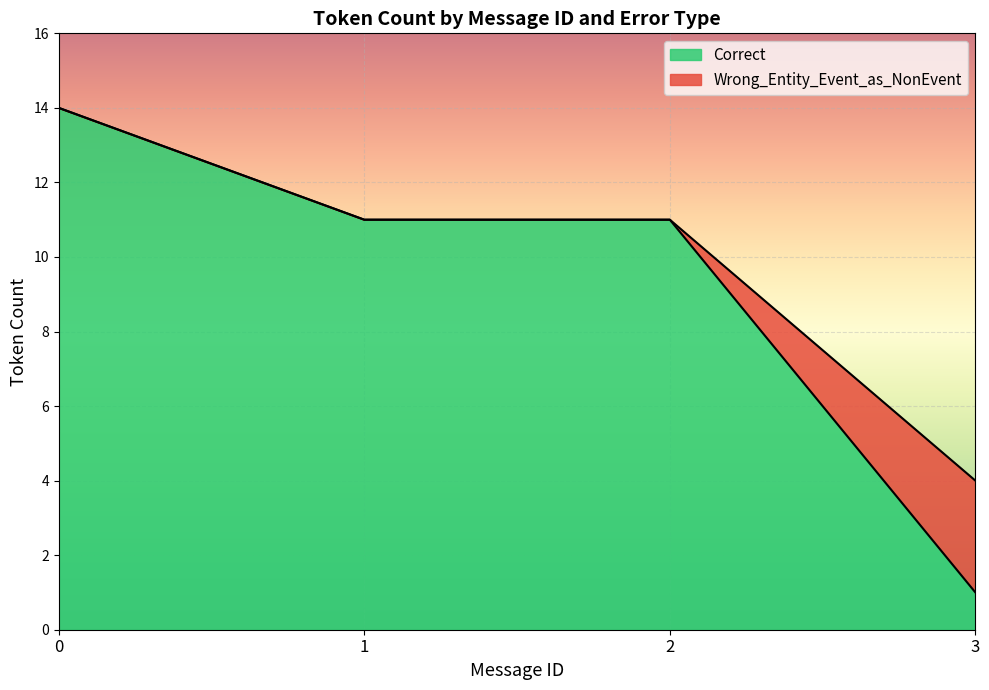

What is the highest value of the Wrong_Entity_Event_as_NonEvent series?

3